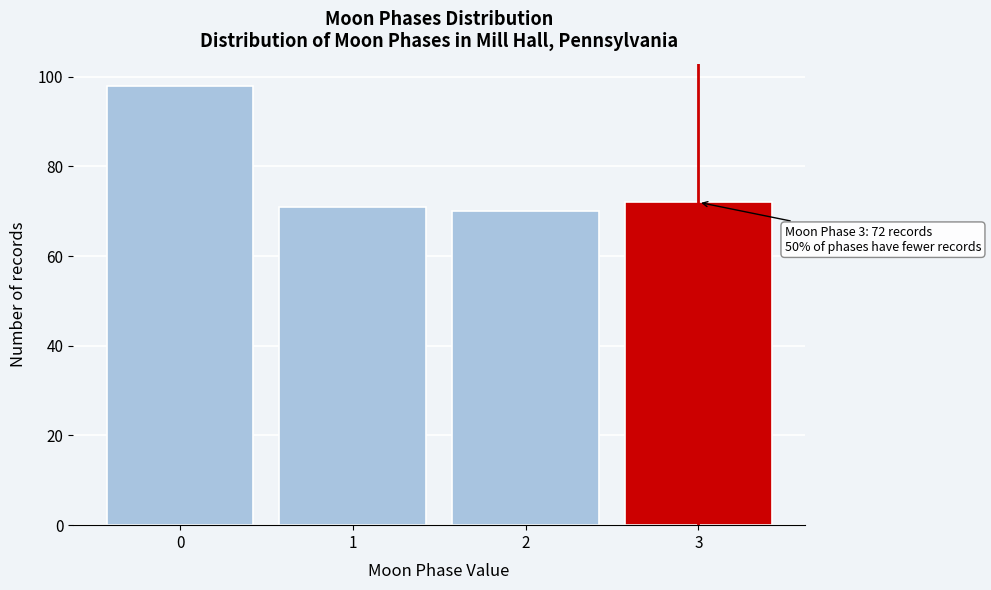

Reading left to right, list all the values displayed in this chart.

98	71	70	72